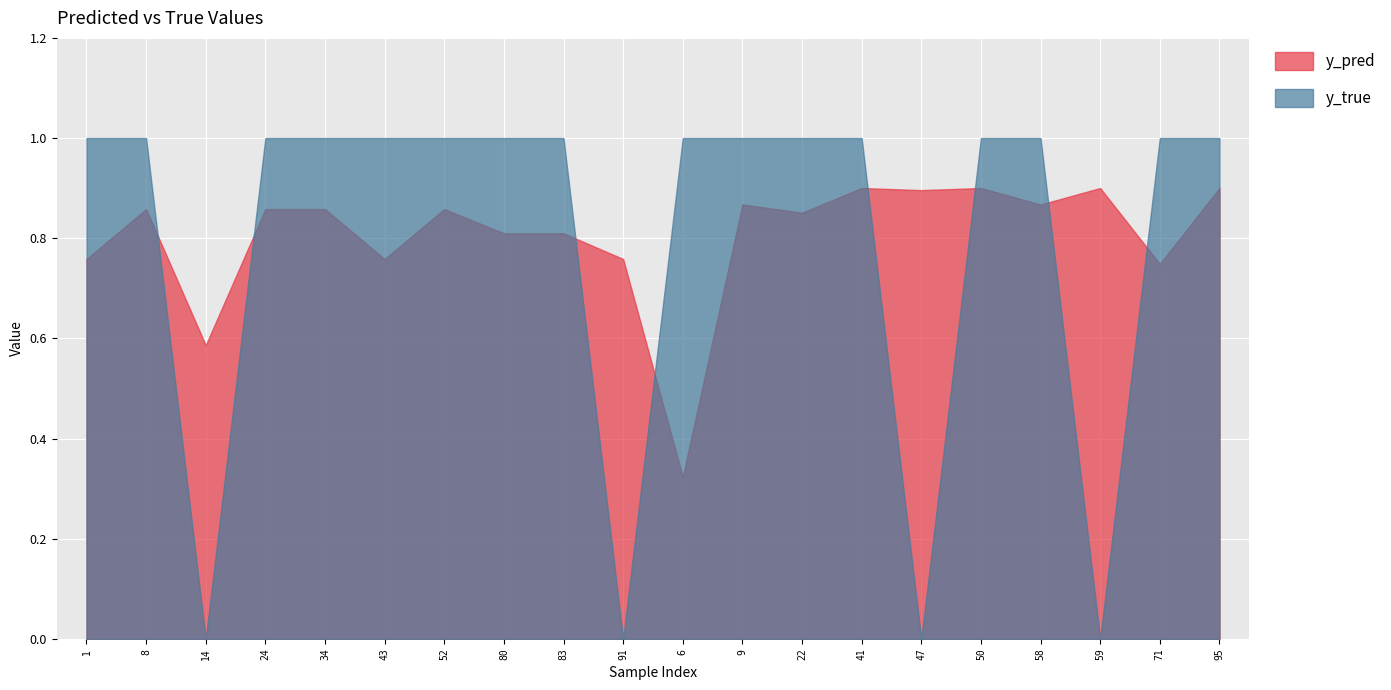

What are all the series names shown in the legend?

y_pred, y_true